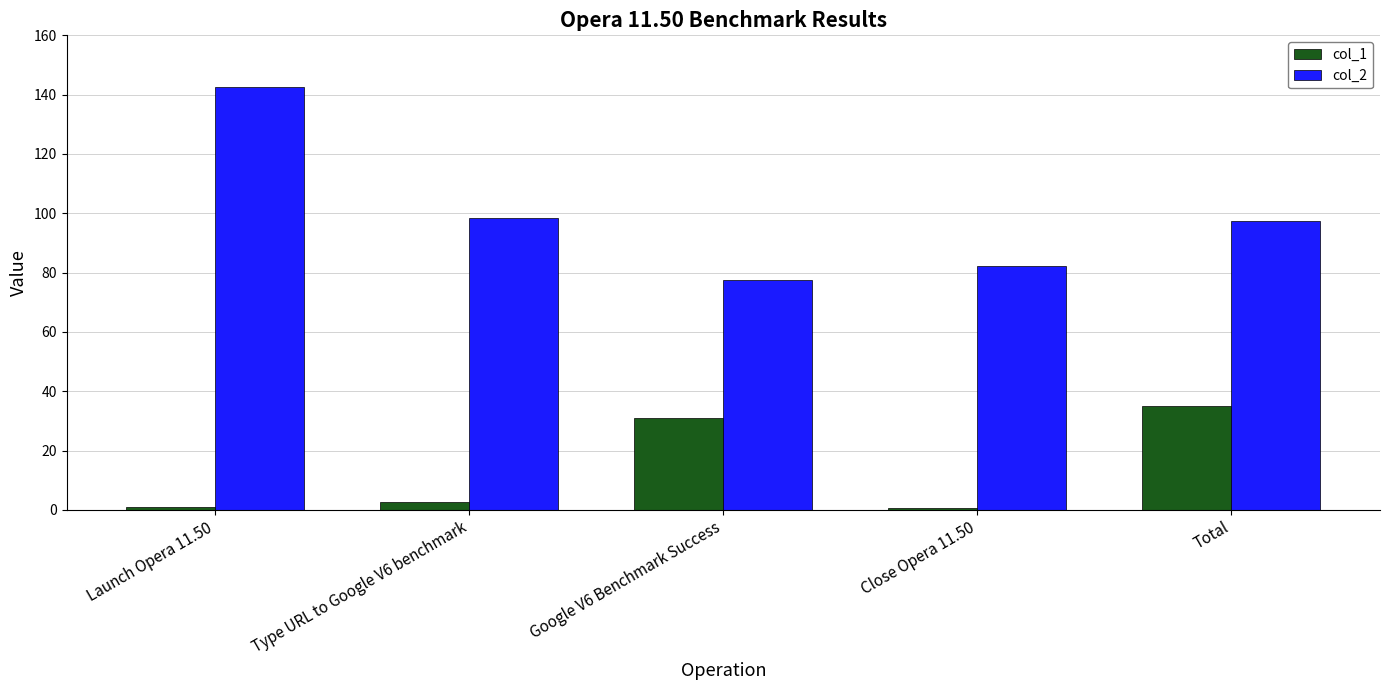

Which series has the largest total across all categories?

col_2